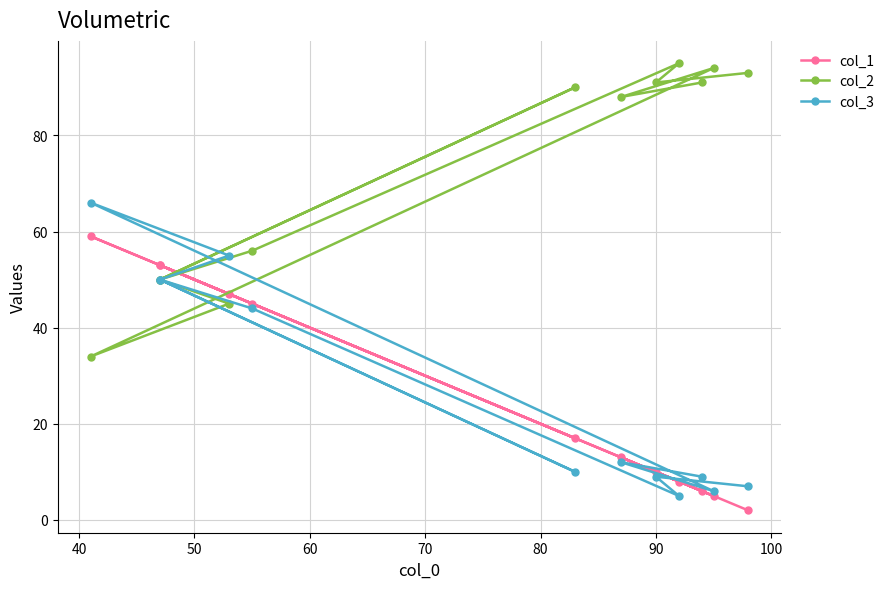

Reading right to left, extract all data points from this chart.

col_1: 2	10	8	45	53	17	53	47	59	5	13	6
col_2: 93	91	95	56	50	90	50	45	34	94	88	91
col_3: 7	9	5	44	50	10	50	55	66	6	12	9